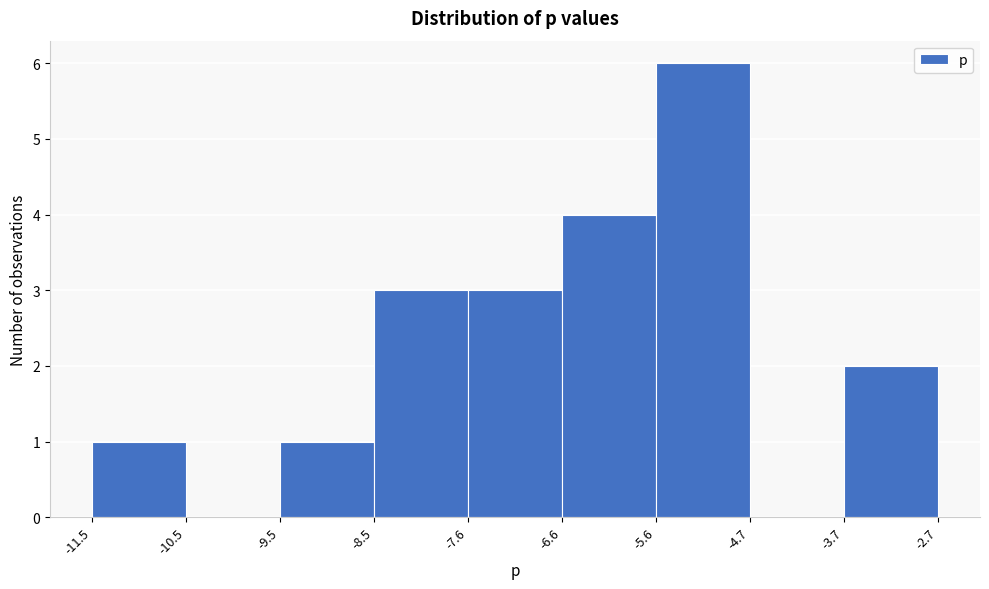

Which range on the x-axis has the tallest bar?

-5.6 to -4.7